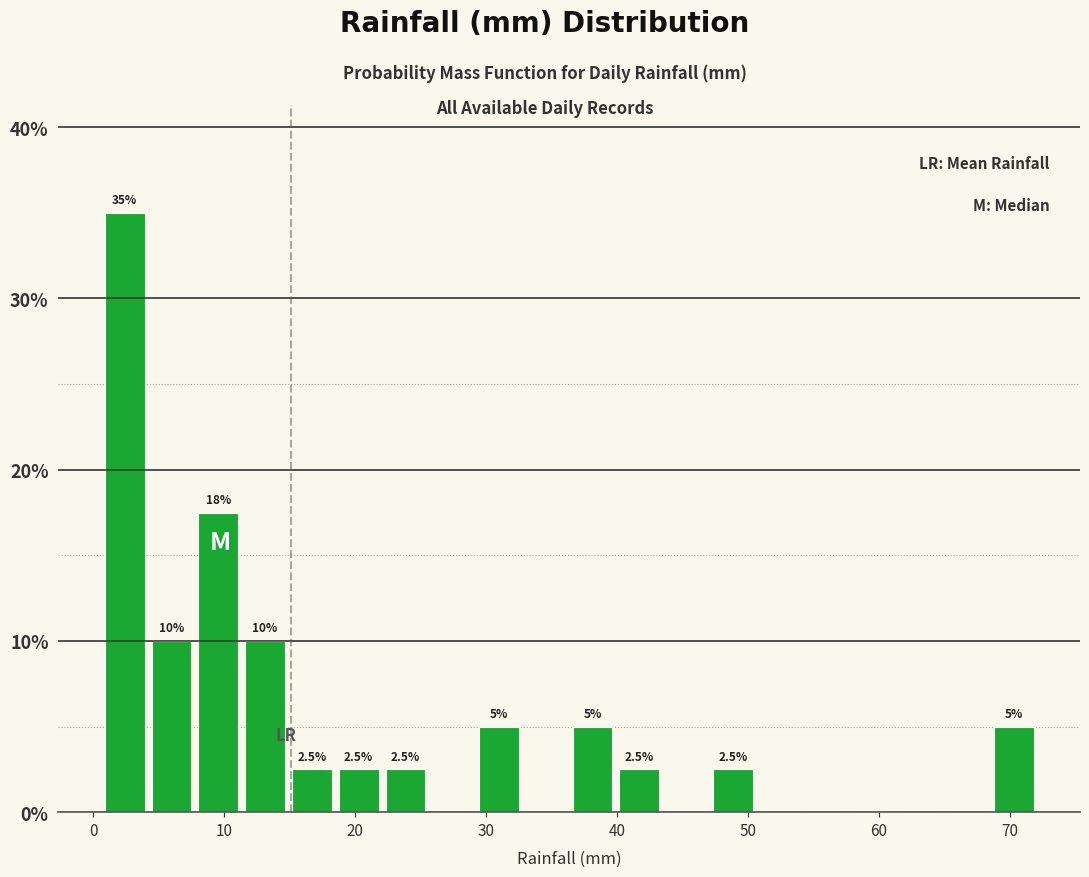

Read against the x-axis, roughly where is the centre of the tallest bar?

2